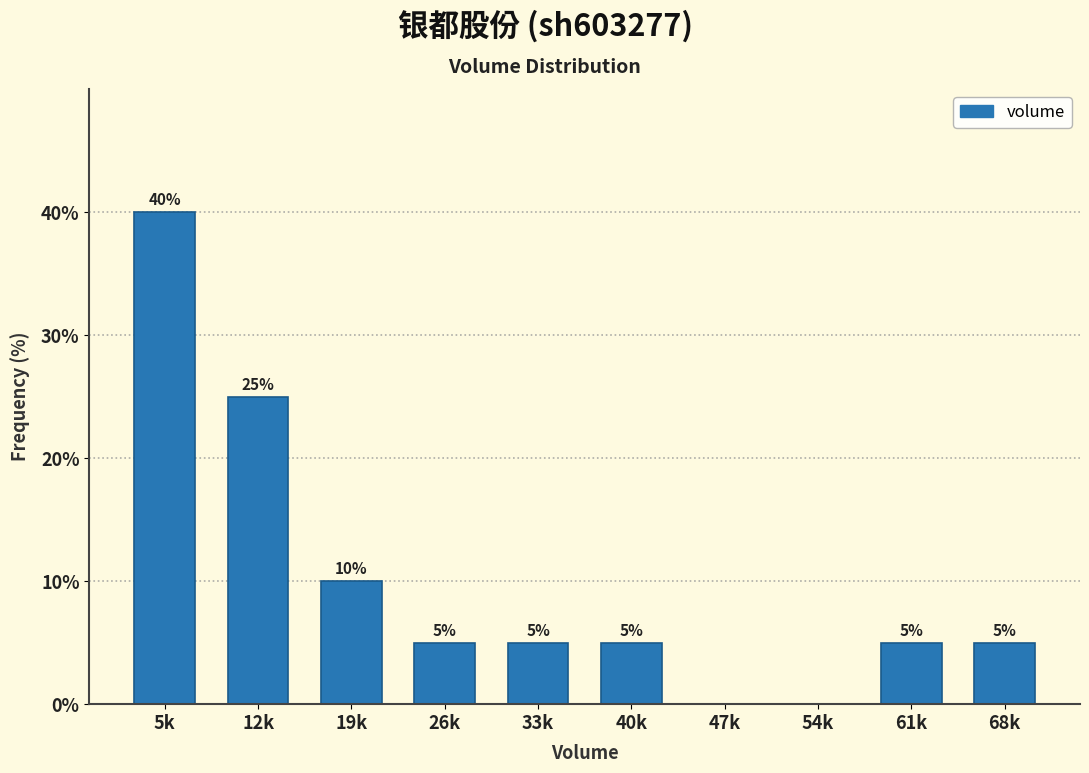

Reading left to right, extract all data points from this chart.

5k=40	12k=25	19k=10	26k=5	33k=5	40k=5	47k=0	54k=0	61k=5	68k=5